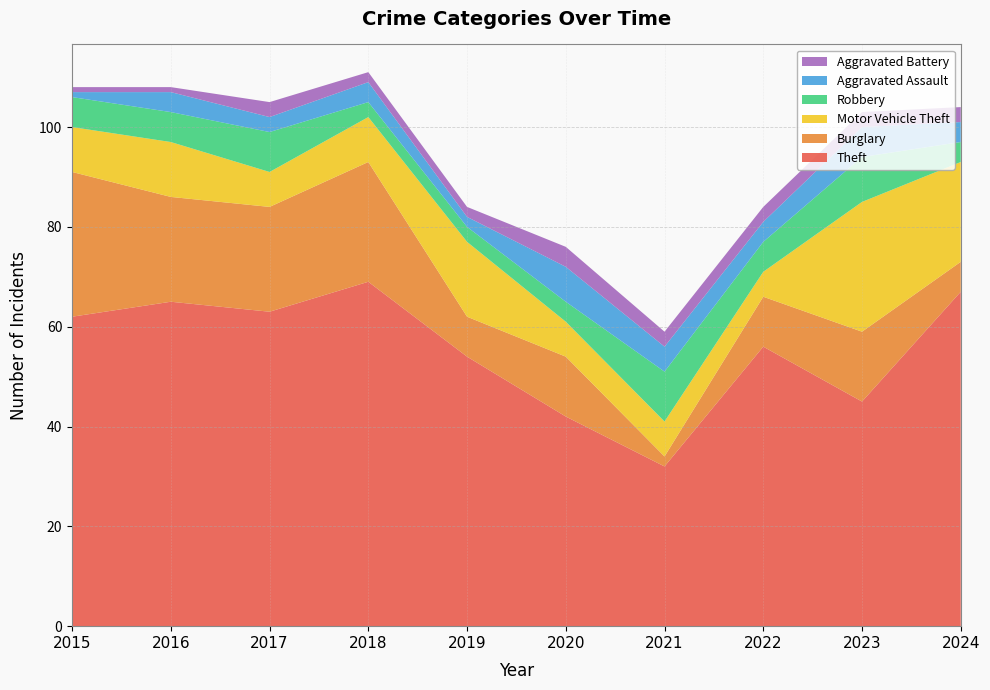

Reading left to right, list all the values displayed in this chart.

Theft: 62	65	63	69	54	42	32	56	45	67
Burglary: 29	21	21	24	8	12	2	10	14	6
Motor Vehicle Theft: 9	11	7	9	15	7	7	5	26	20
Robbery: 6	6	8	3	3	4	10	6	9	4
Aggravated Assault: 1	4	3	4	2	7	5	4	6	4
Aggravated Battery: 1	1	3	2	2	4	3	3	3	3